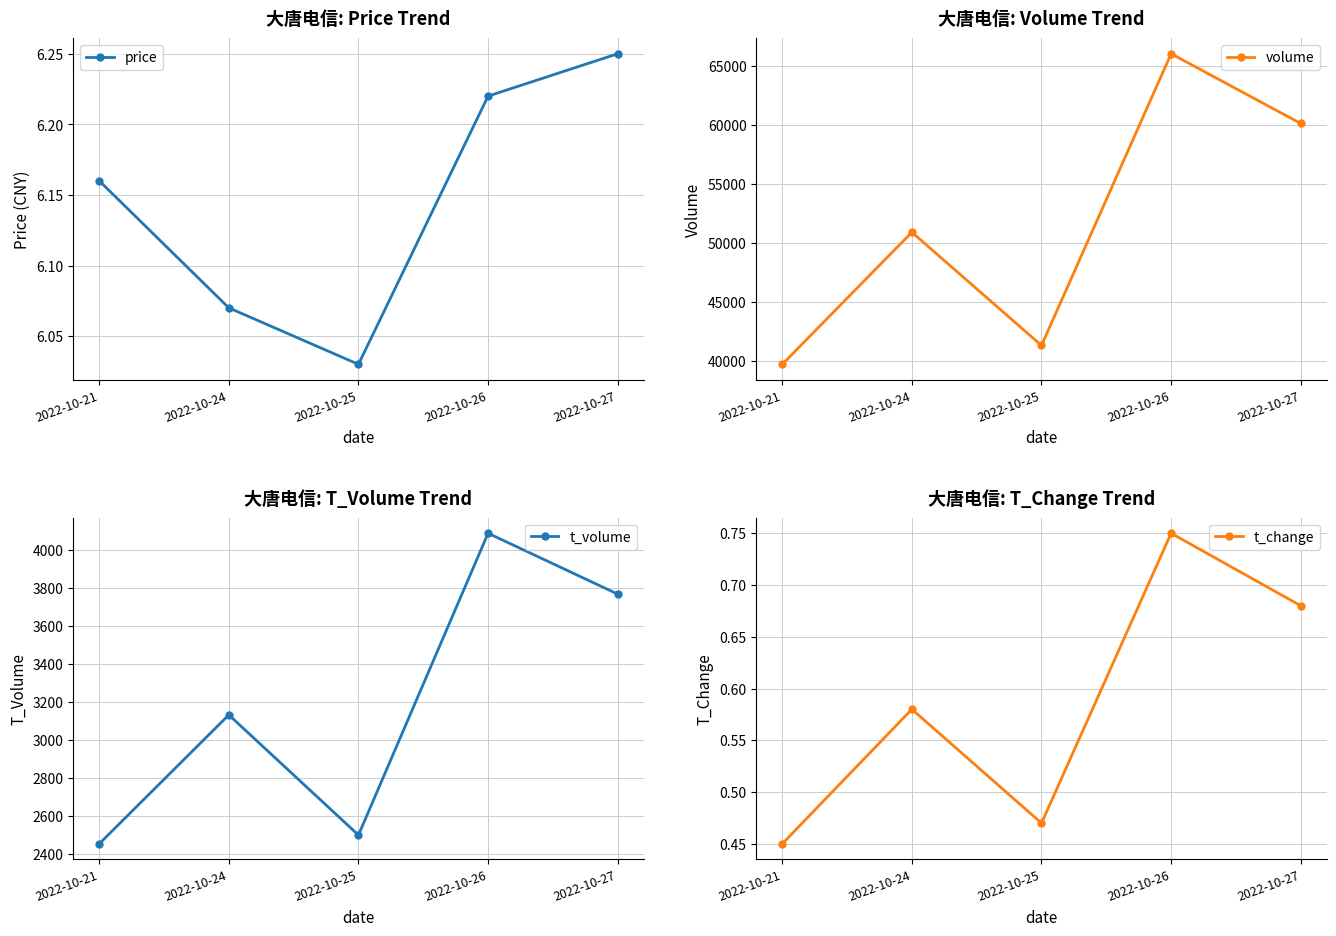

Between 2022-10-26 and 2022-10-27, which series saw the biggest shift?

volume